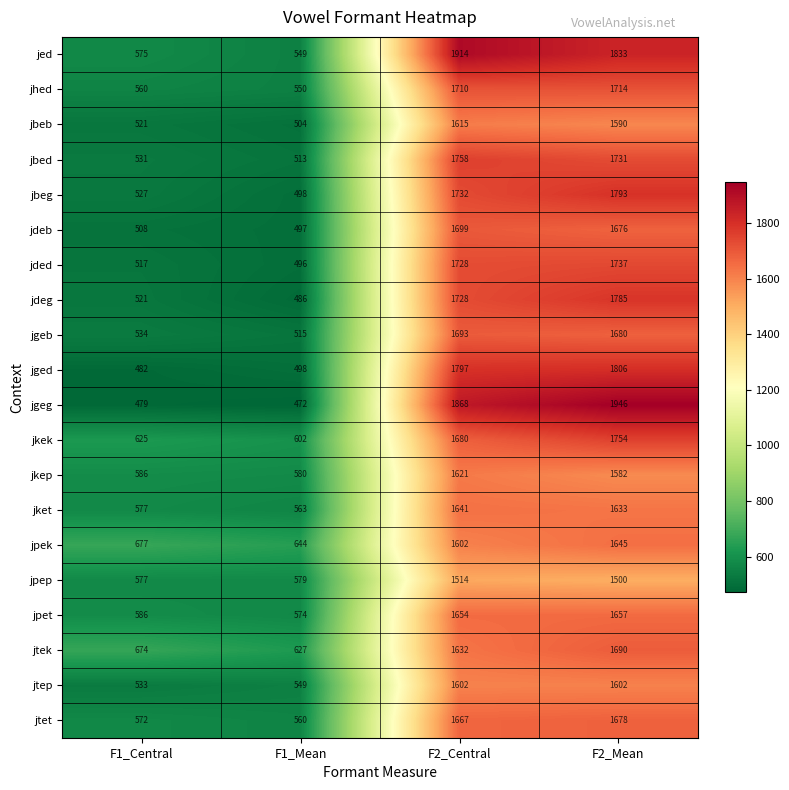

List the series in order of their peak value, lowest first.

jpep, jtep, jbeb, jkep, jket, jpek, jpet, jtet, jtek, jgeb, jdeb, jhed, jded, jkek, jbed, jdeg, jbeg, jged, jed, jgeg